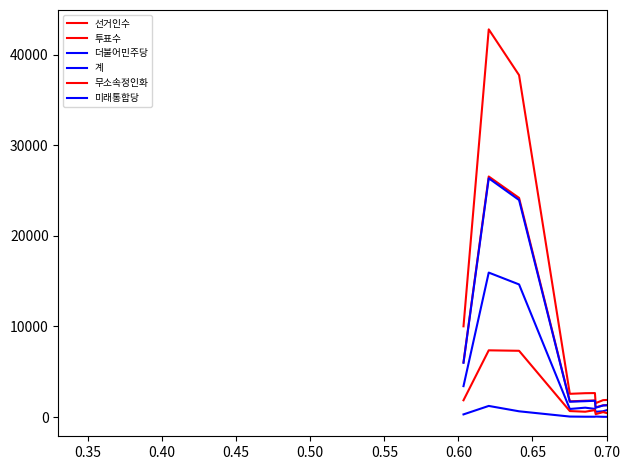

Does the chart have visible grid lines?

No